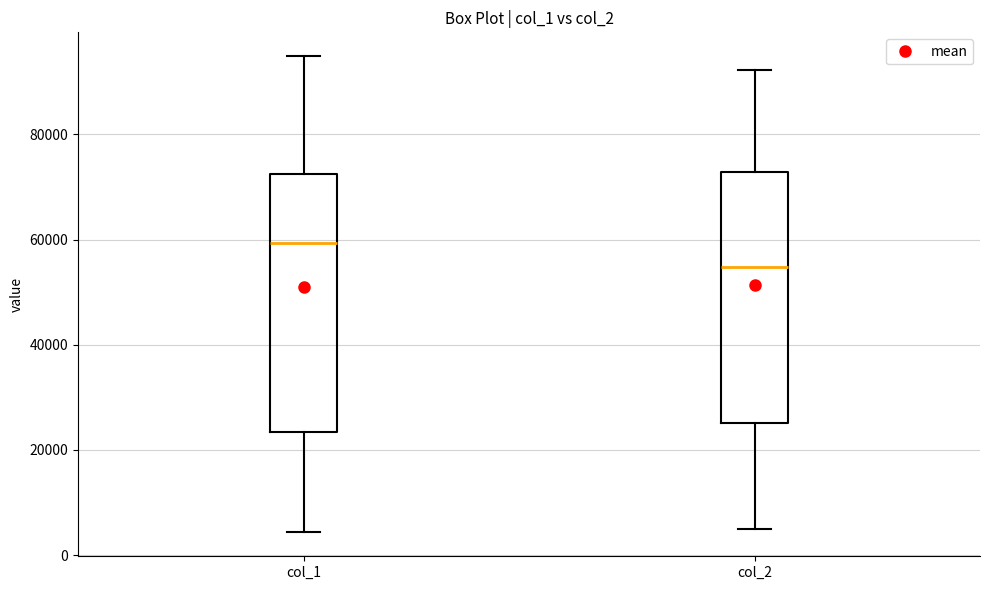

Reading left to right, transcribe this box plot: for each box, give where its median line is, the range the box spans, and where its two whiskers end, as read against the y-axis. The values are not printed on the chart, so give them approximately, as read against the axis.

col_1: median 60000, box 24000 to 72000, whiskers 4000 to 94000
col_2: median 54000, box 26000 to 72000, whiskers 4000 to 92000